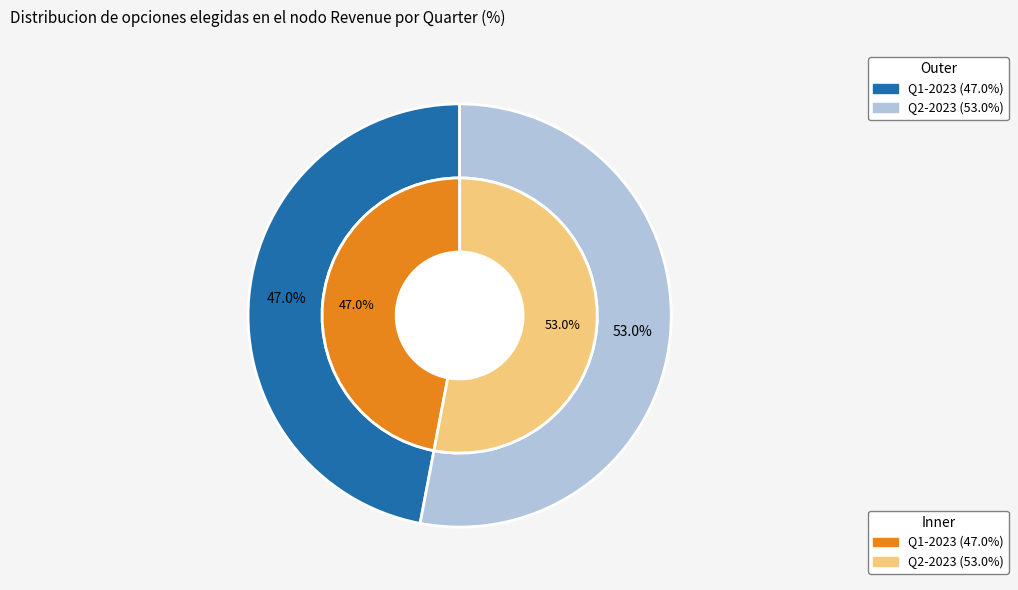

How many slices are in this pie chart?

2